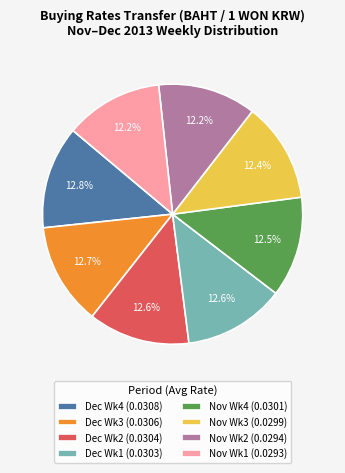

Between Dec Wk3 (0.0306) and Nov Wk1 (0.0293), which is larger?

Dec Wk3 (0.0306)